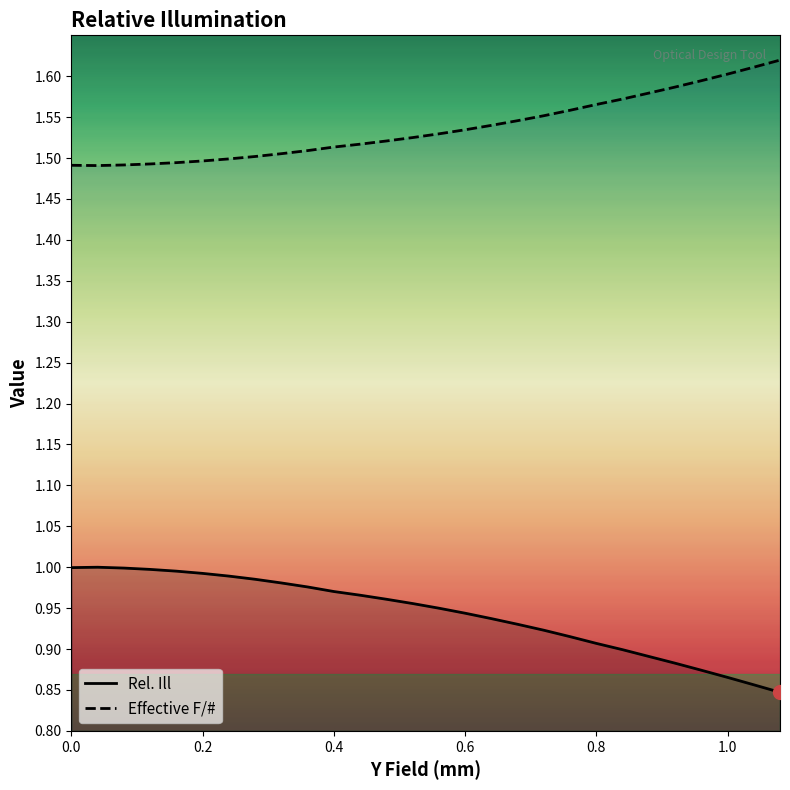

The Rel. Ill series shows 0.7 at 0.2. True or false?

False